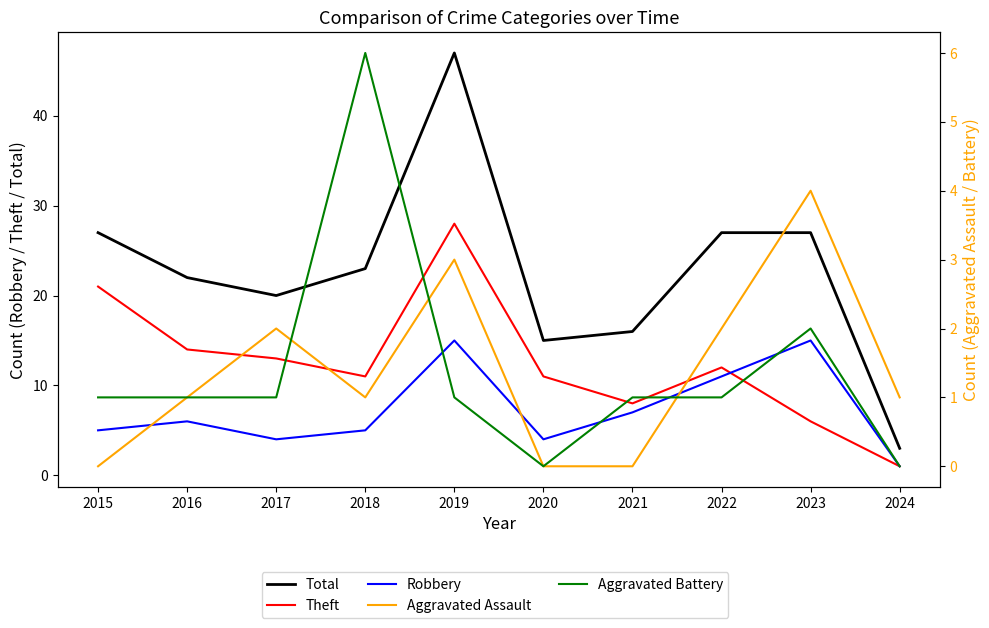

What is the value of the Robbery point at the 1st from the left?

5